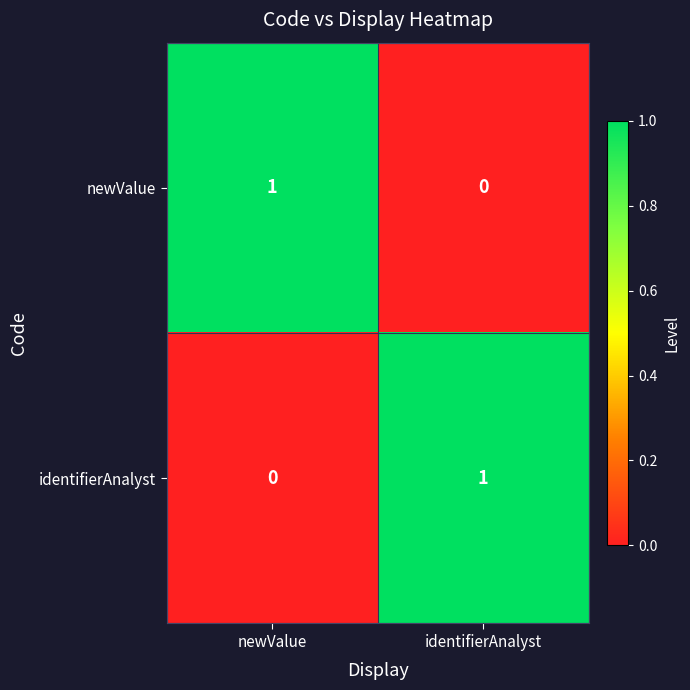

Is it true that identifierAnalyst equals 0 at identifierAnalyst?

False